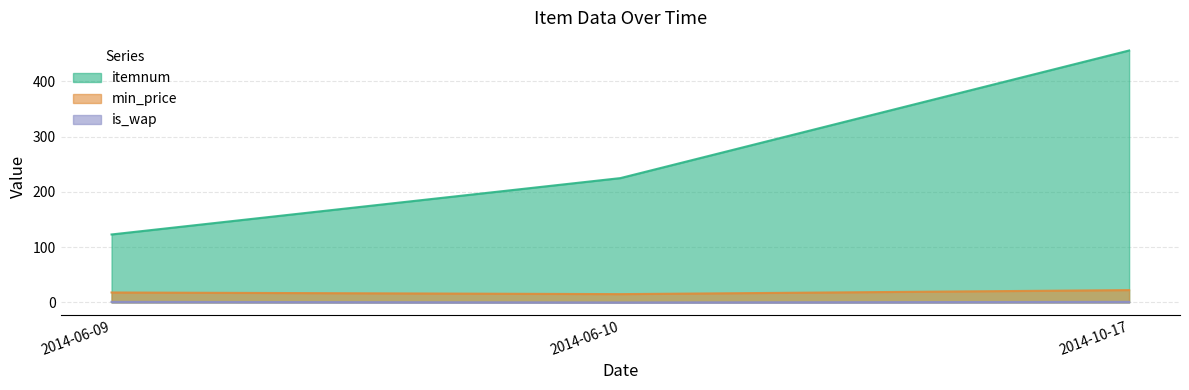

What position from the left is 2014-10-17?

3